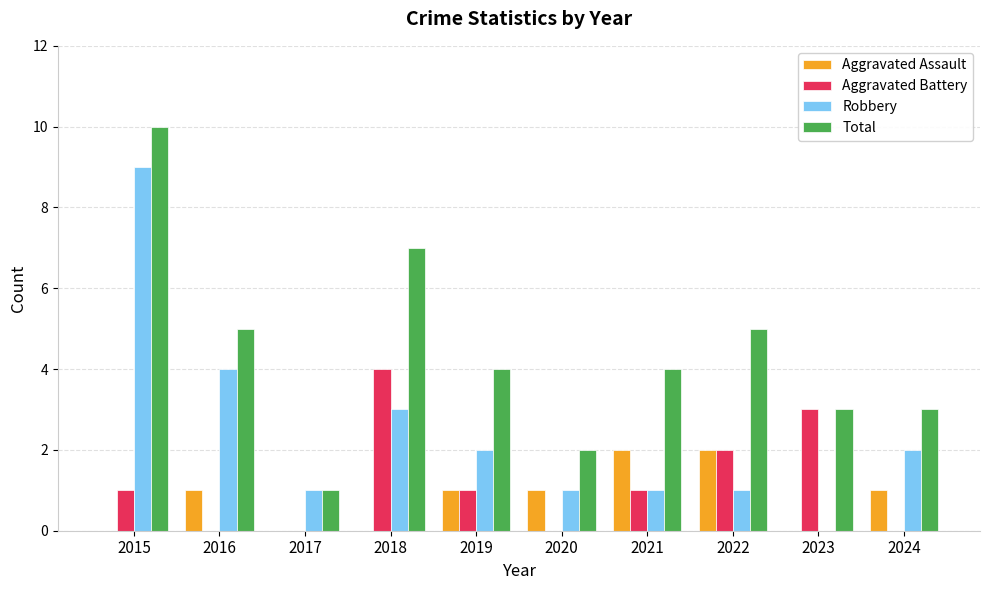

What are all the series names shown in the legend?

Aggravated Assault, Aggravated Battery, Robbery, Total